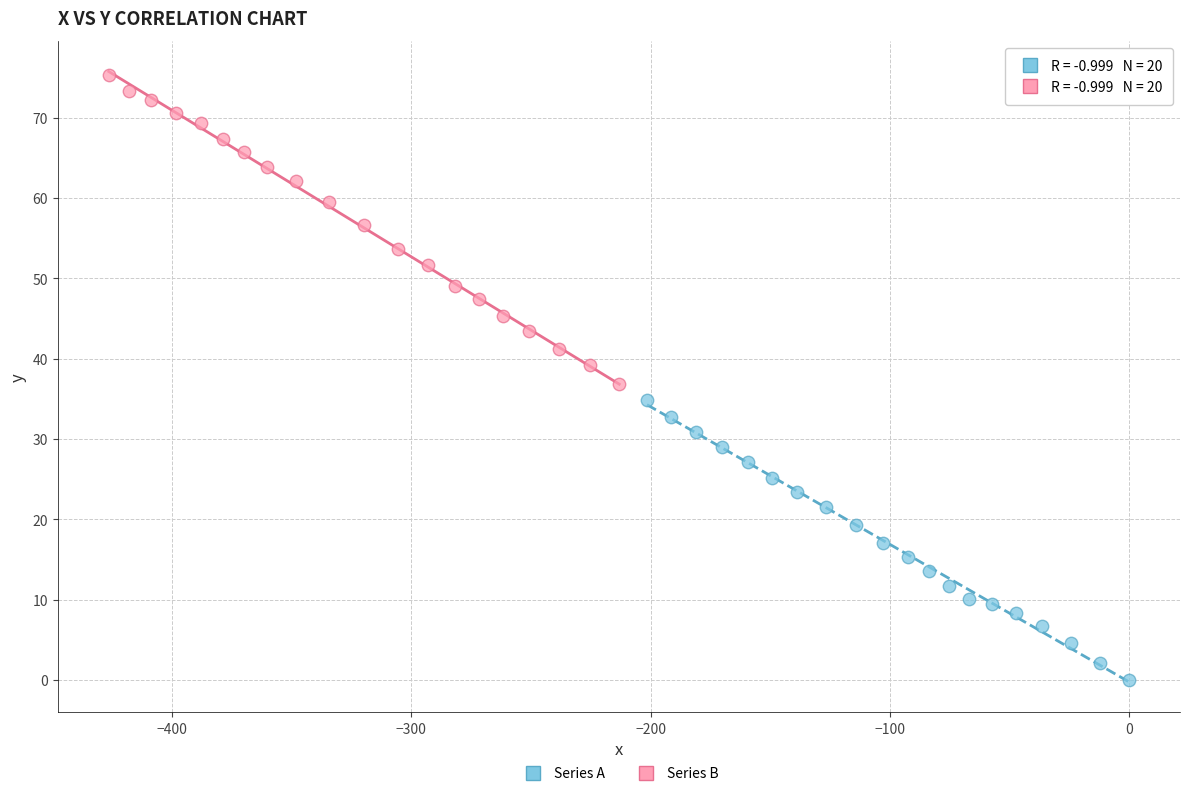

Which series reaches the minimum Y coordinate?

Series A